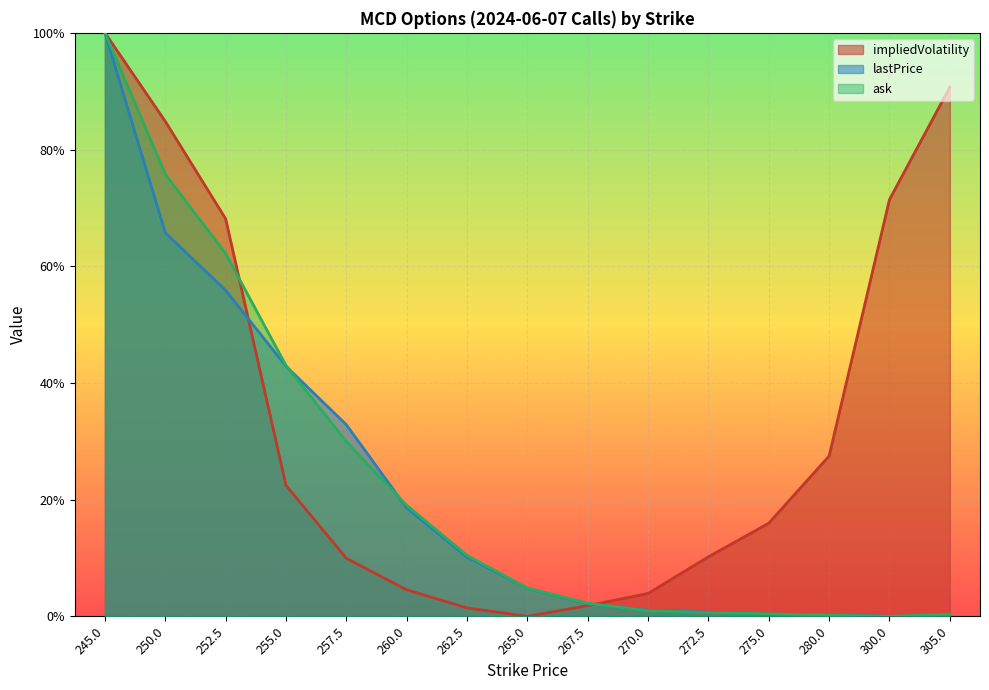

What are all the series names shown in the legend?

impliedVolatility, lastPrice, ask